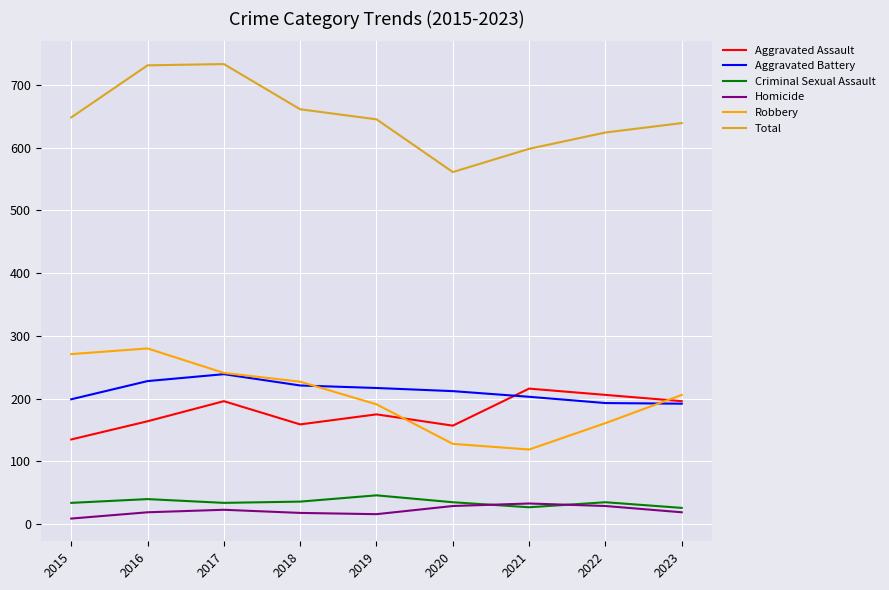

Between which two adjacent categories do Aggravated Assault and Aggravated Battery first intersect?

2020 and 2021